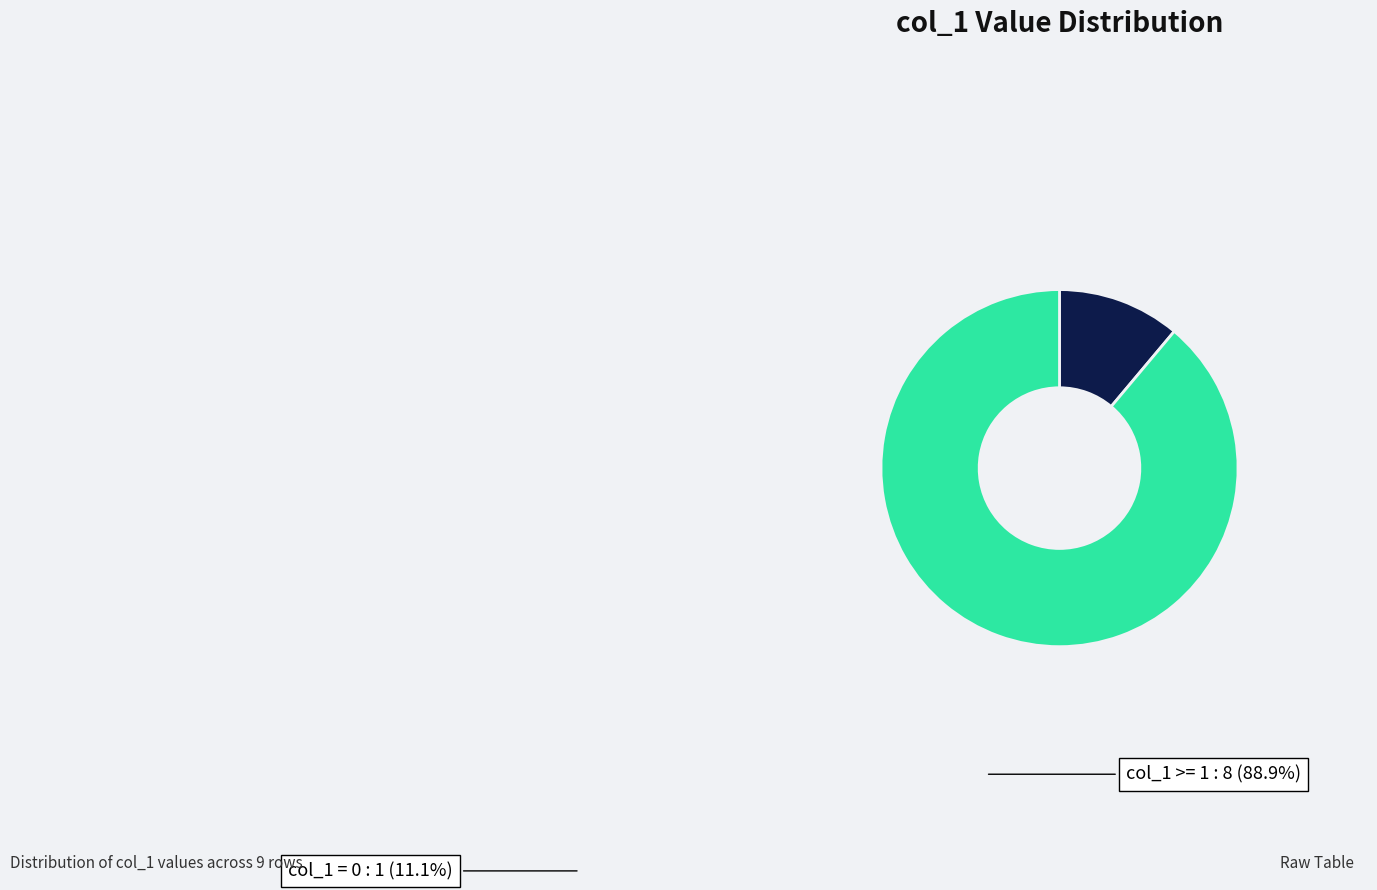

How many segments does this pie chart have?

2